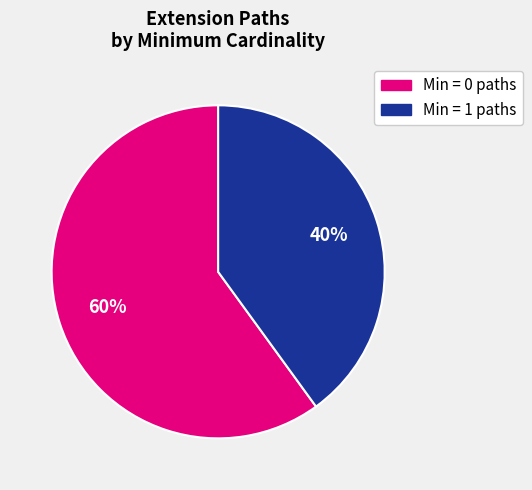

Is there a majority slice in this chart?

Yes